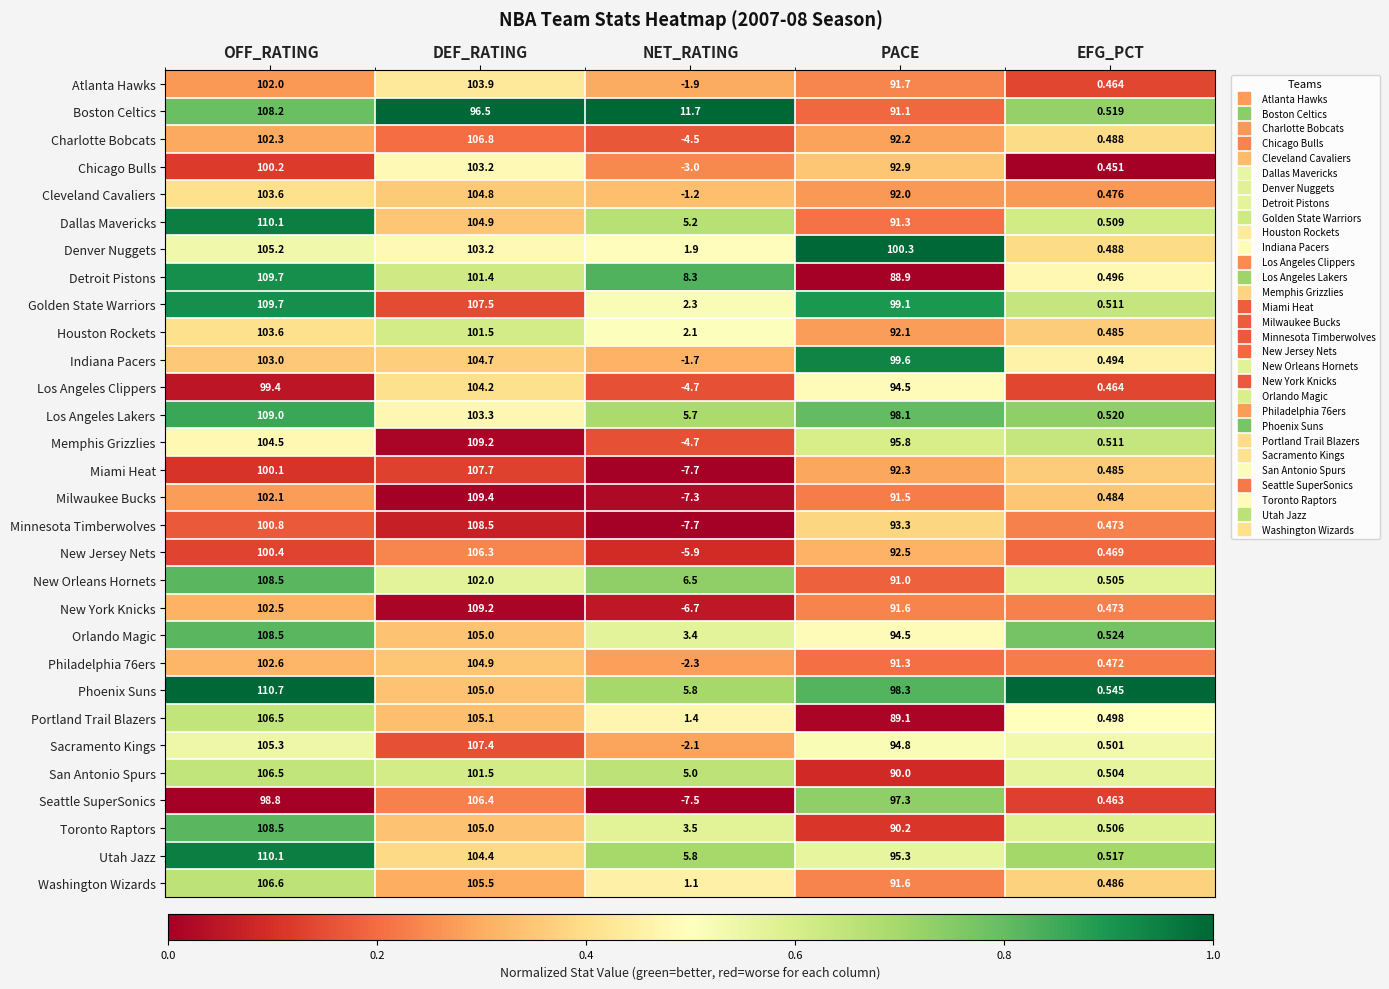

What is the total value across all series at NET_RATING?

0.8